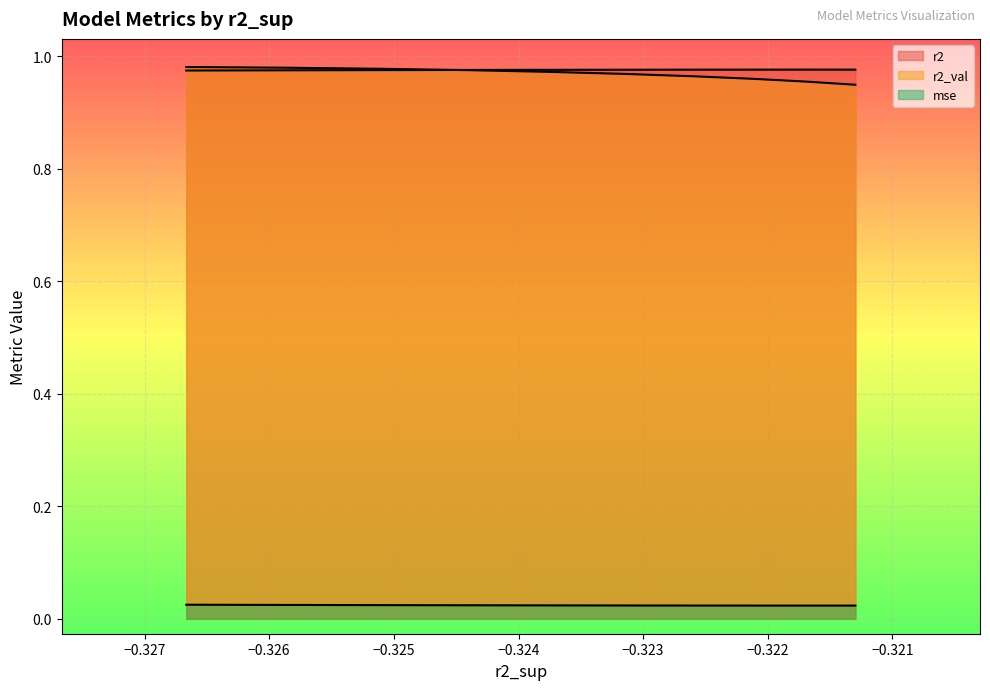

In mse, how many points are lower than both neighbors (excluding endpoints)?

1